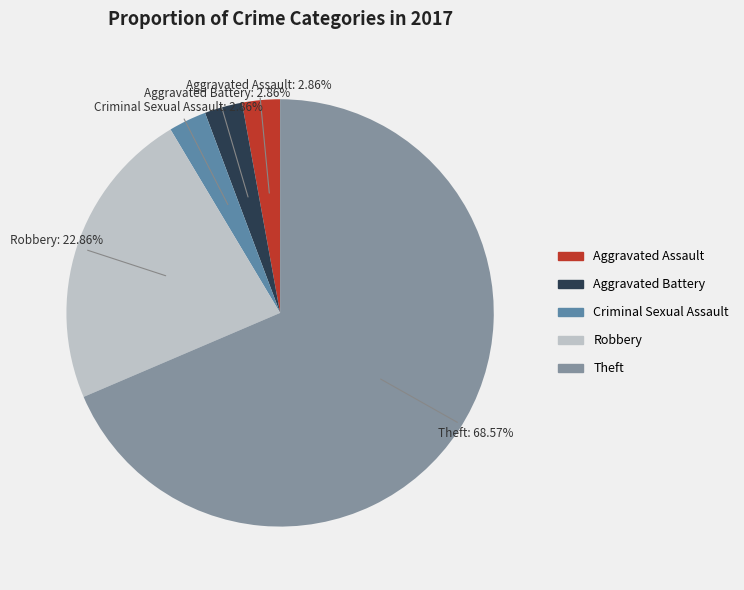

Does any single category account for the majority?

Yes